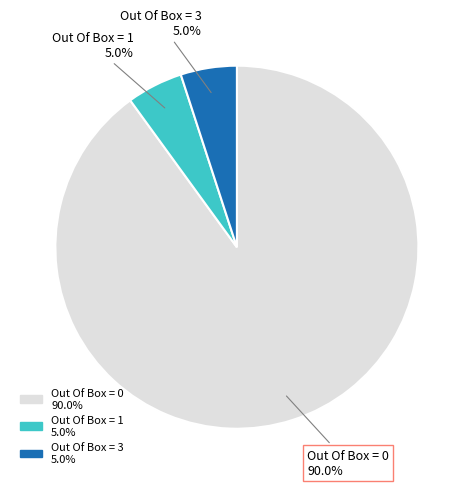

Does any single category account for the majority?

Yes